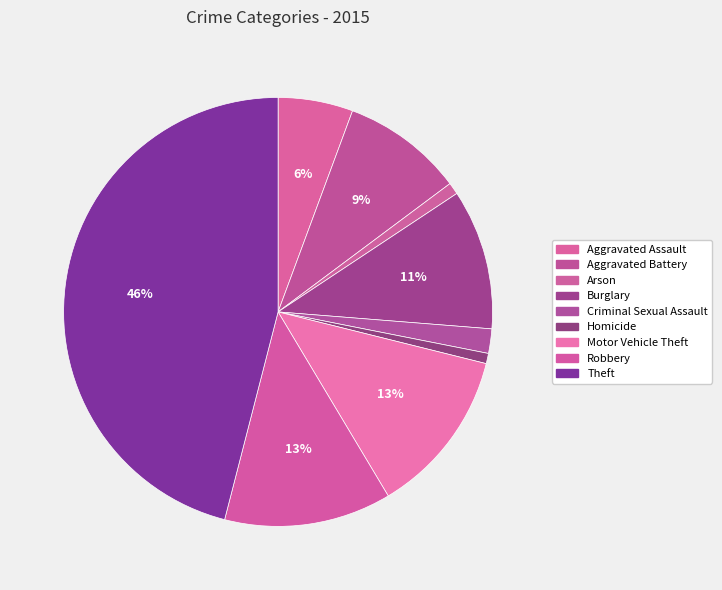

To the nearest percent, what percentage of the pie is Aggravated Assault?

6%